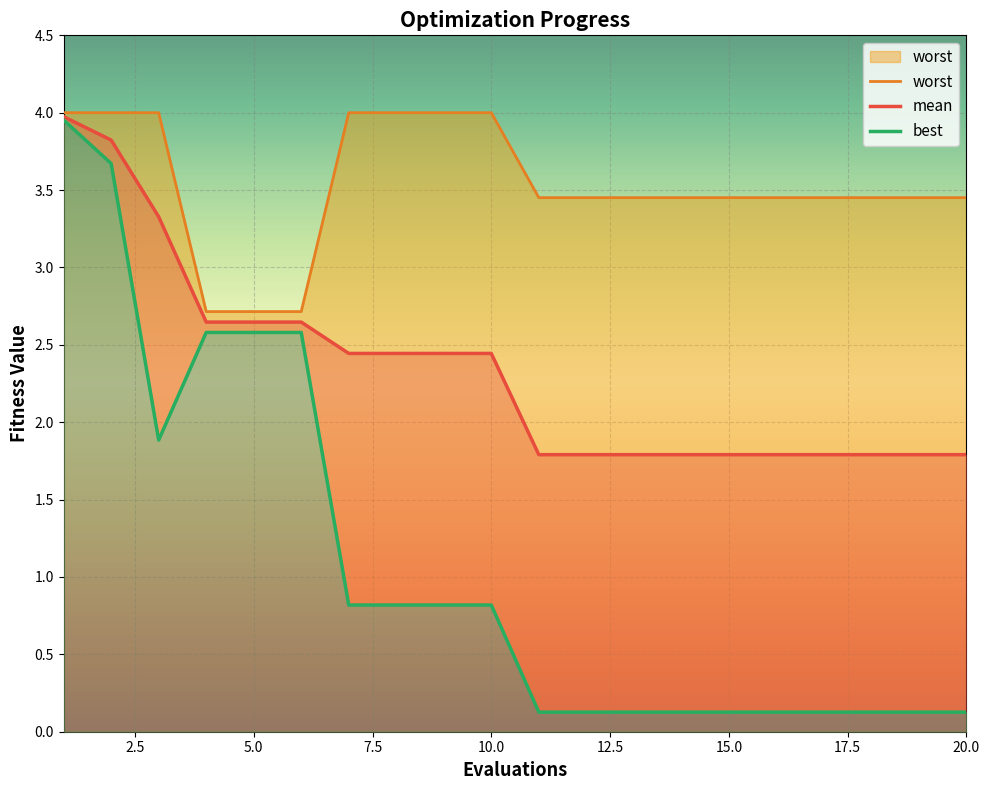

What is the highest value of the worst series?

4.0